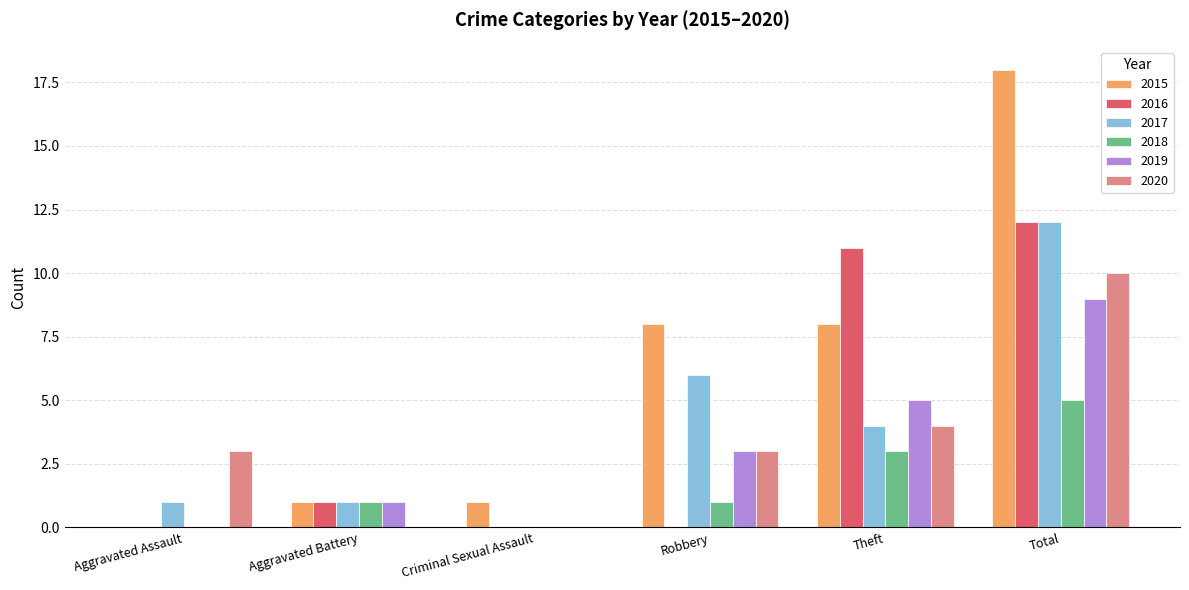

Where is 2017 nearest to the value 6?

Robbery